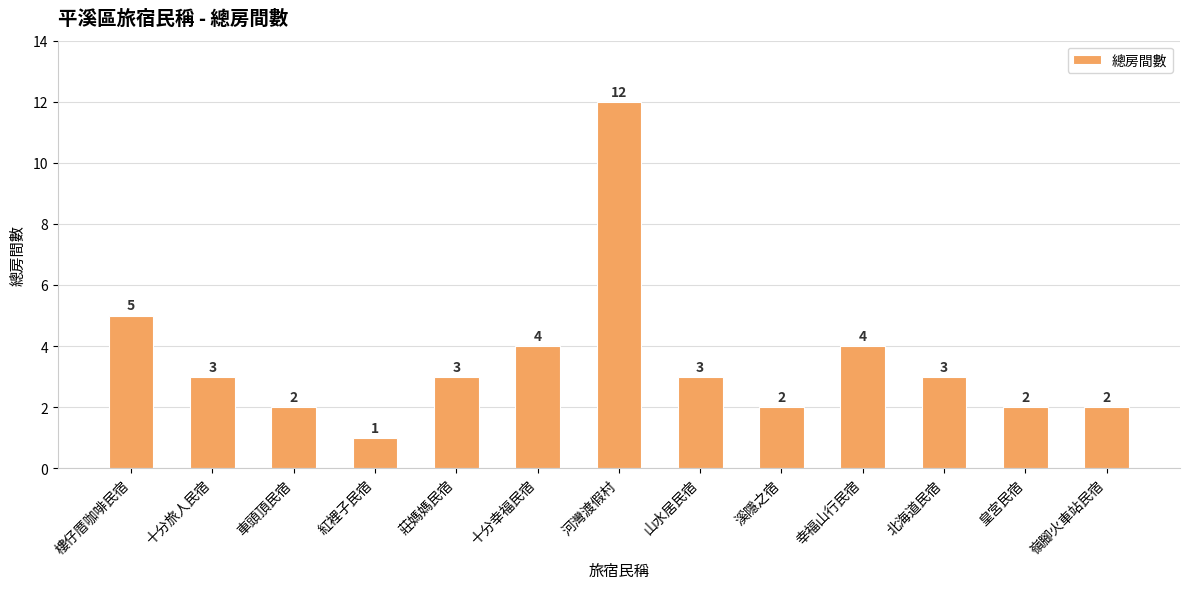

Which label corresponds to the largest value in the chart?

河灣渡假村